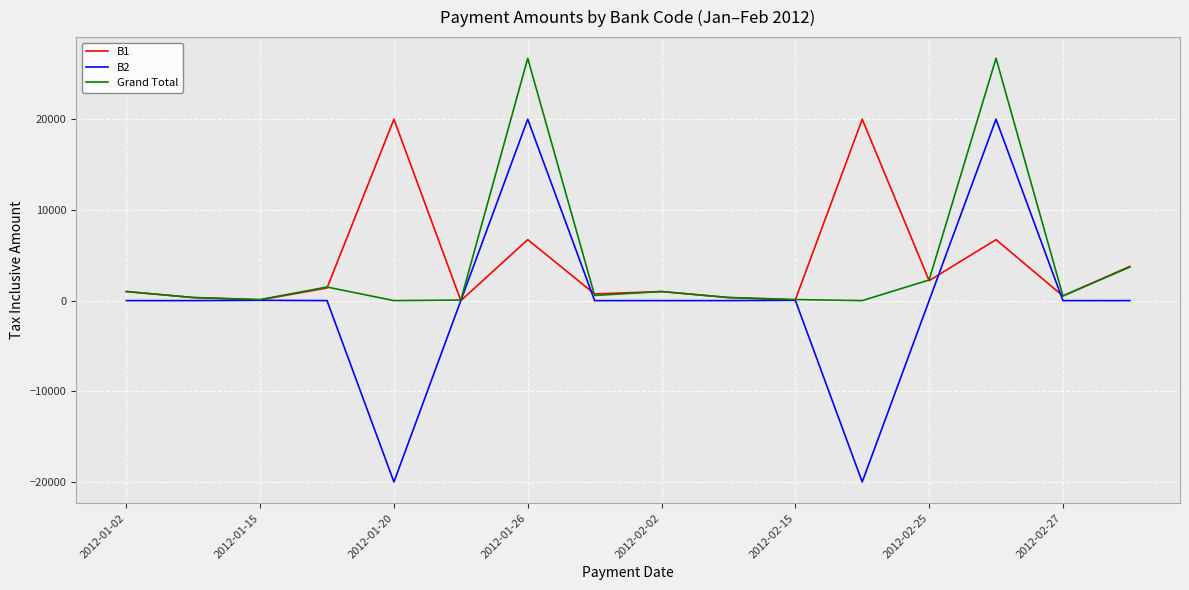

What is the greatest value displayed?

26720.0